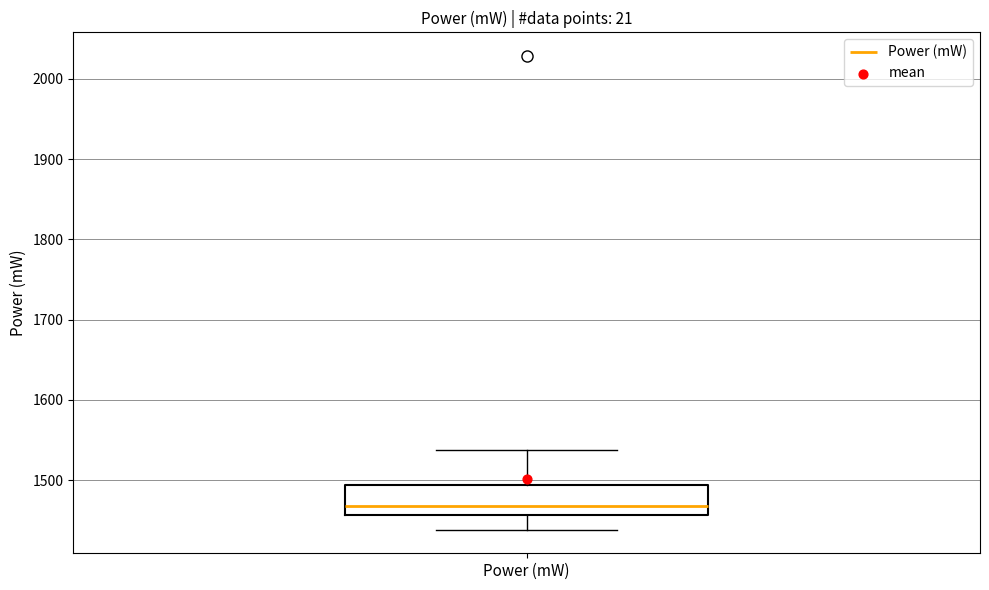

Where is the upper edge of the box for Power (mW) on the y-axis? The values are not printed on the chart, so give them approximately, as read against the axis.

1490